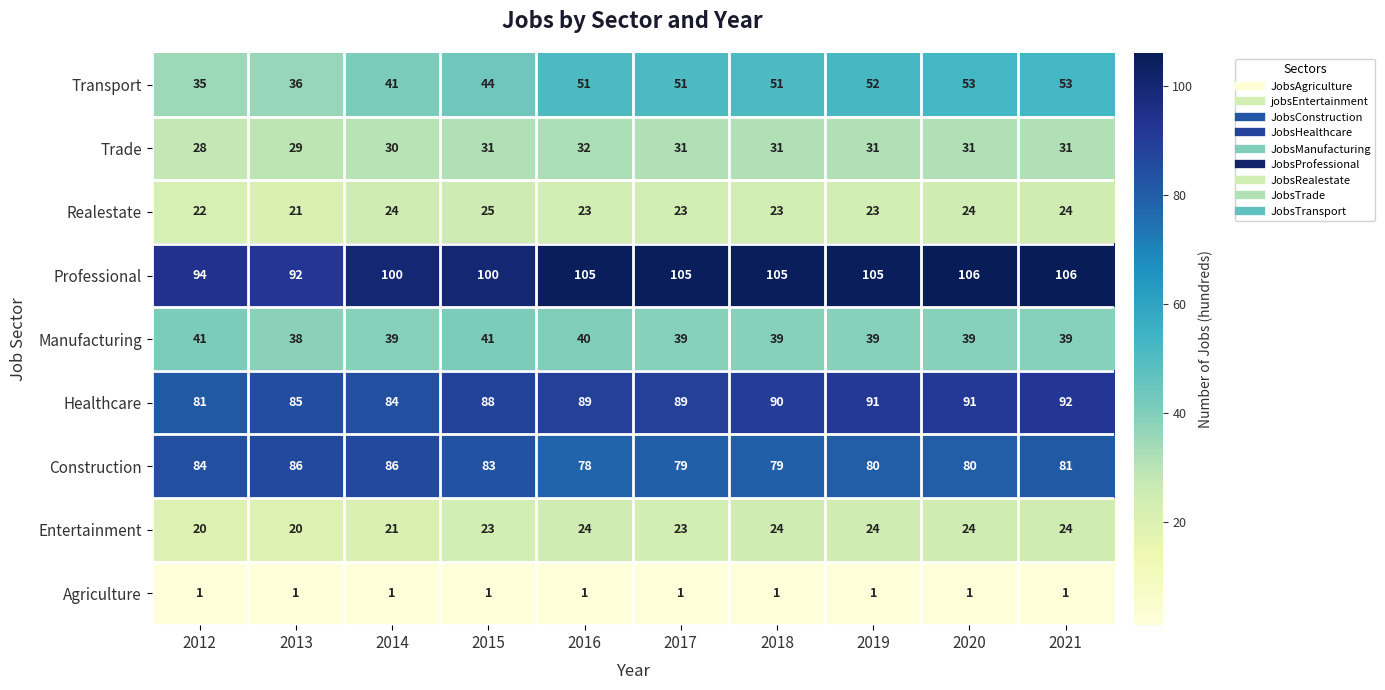

What is the sum of the Construction values at 2018 and 2013?

165